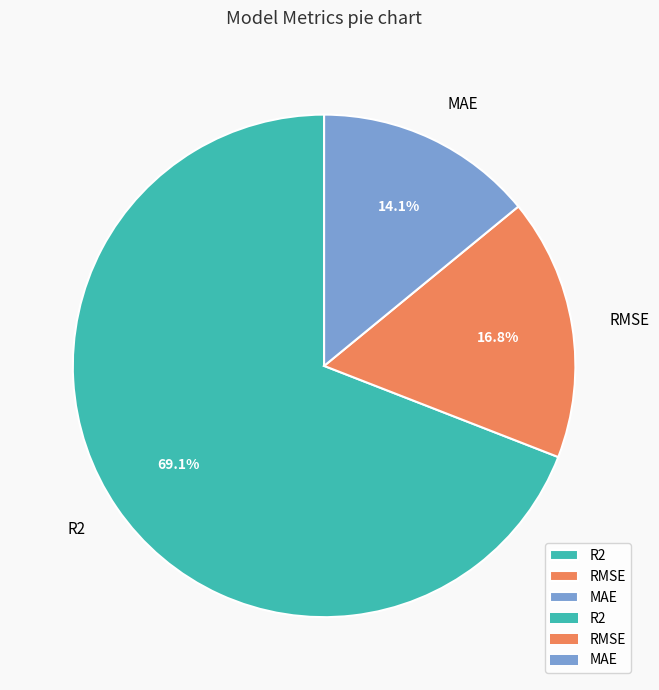

To the nearest percent, what percentage of the pie is MAE?

14%